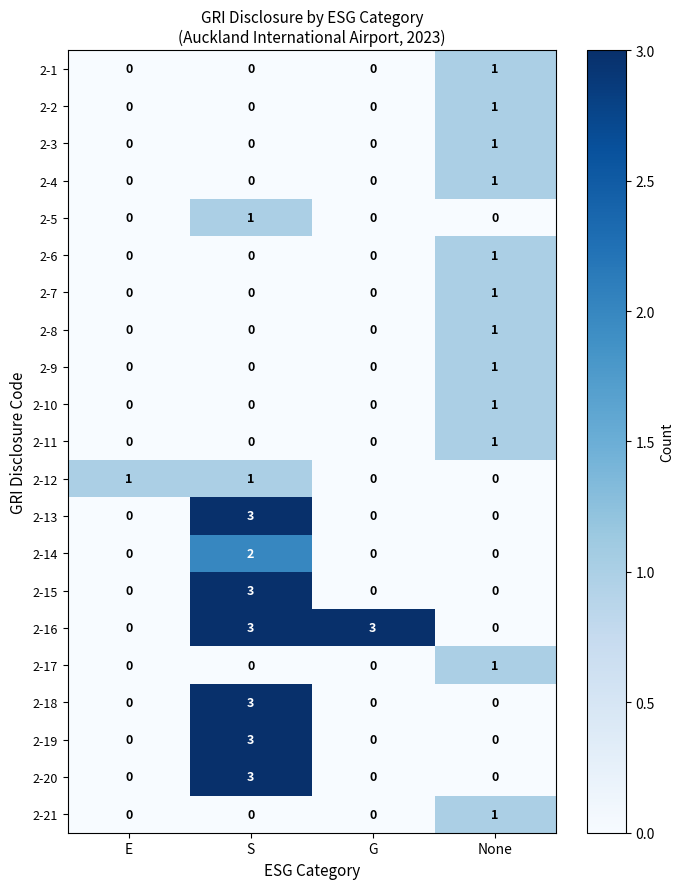

Which series has the largest total across all categories?

2-16